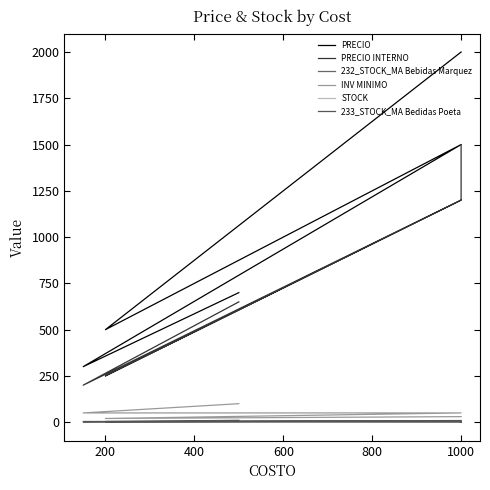

Is this an area chart (filled region under the line)?

No